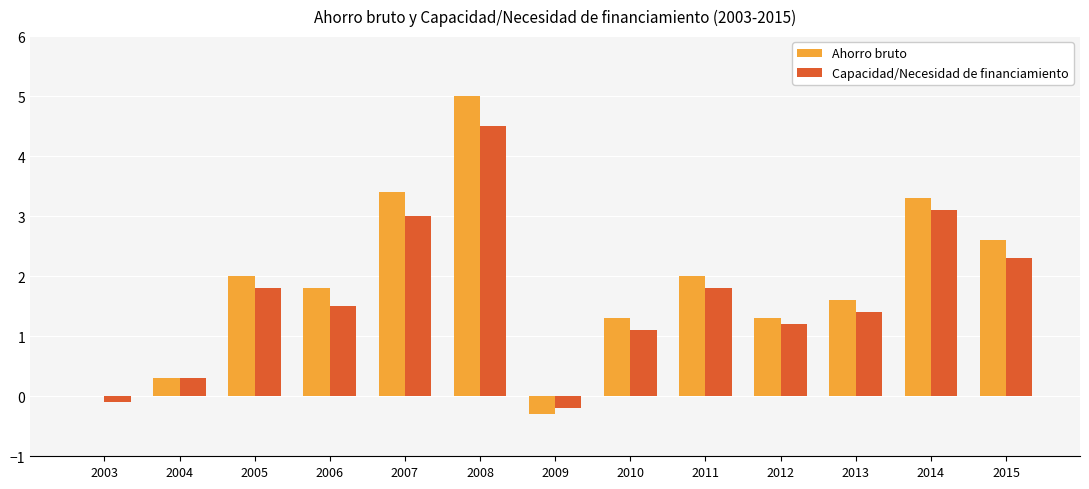

How many categories are shown in the chart?

13